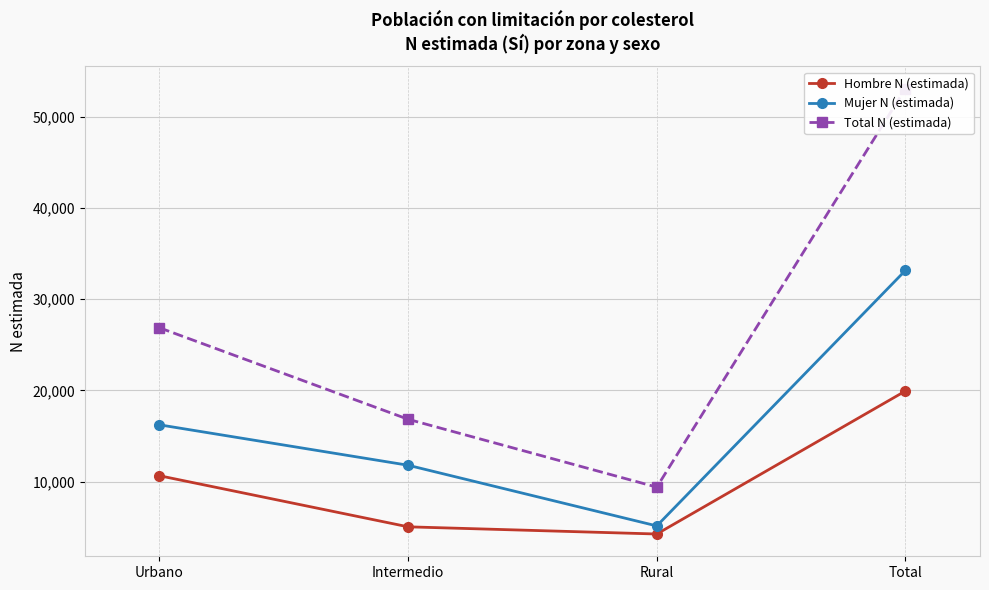

In Mujer N (estimada), how many points are lower than both neighbors (excluding endpoints)?

1